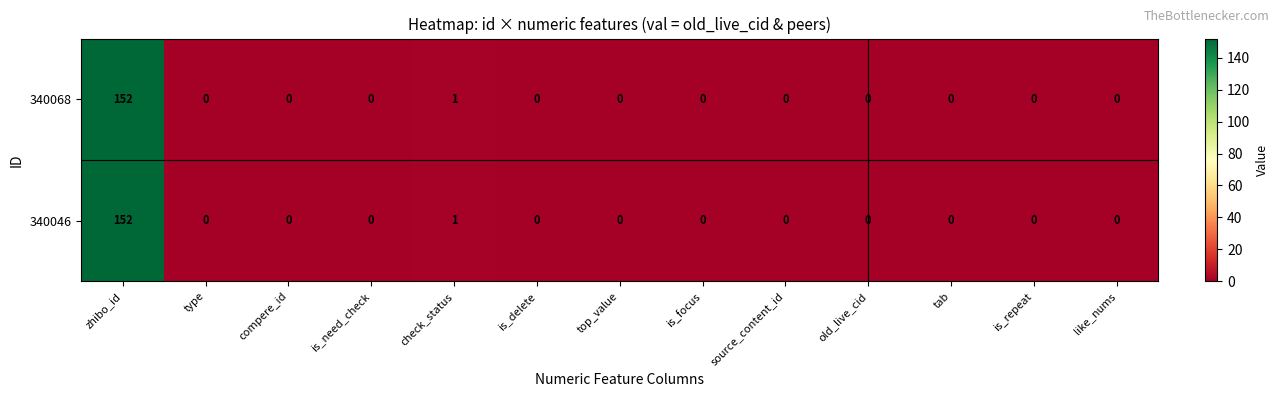

At which label is 340068 closest to 76?

check_status